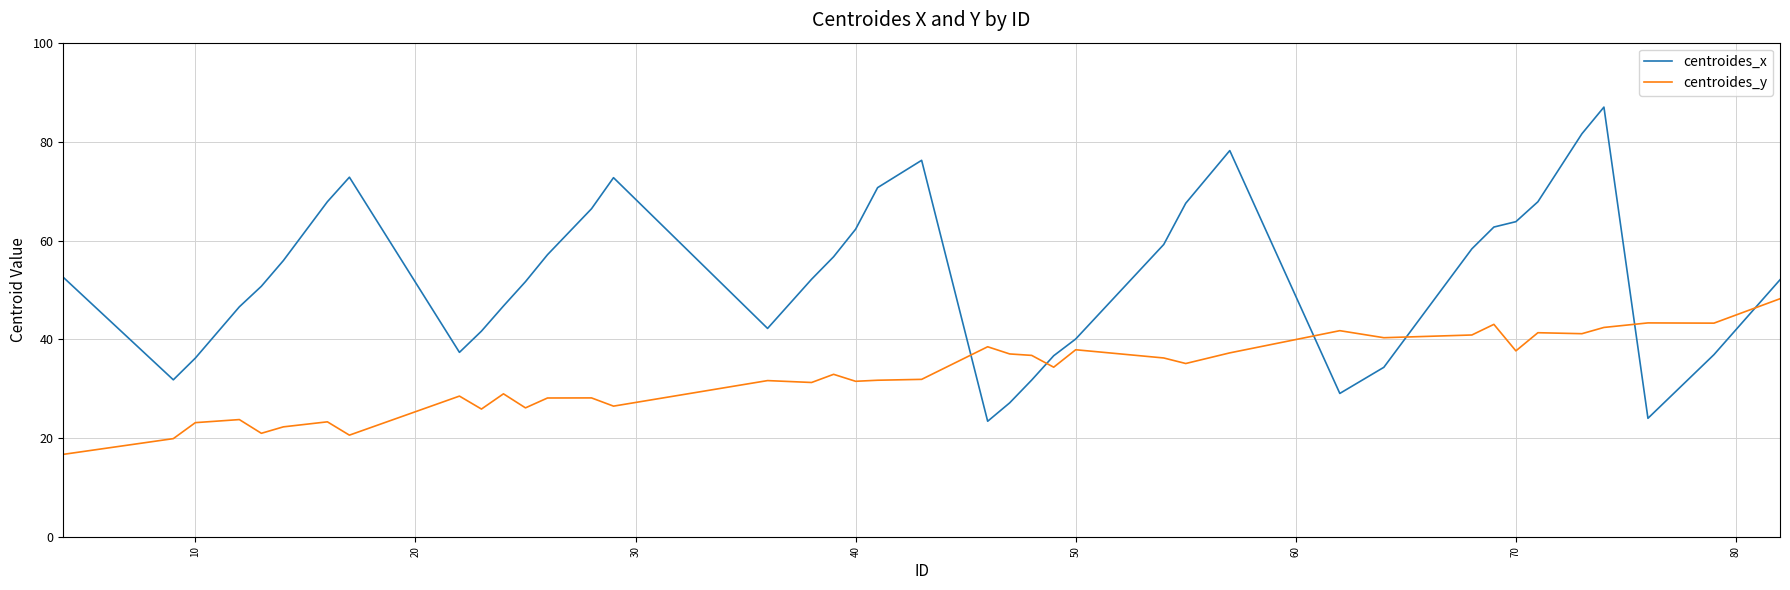

Which series ends up on top after the final intersection of centroides_x and centroides_y?

centroides_x